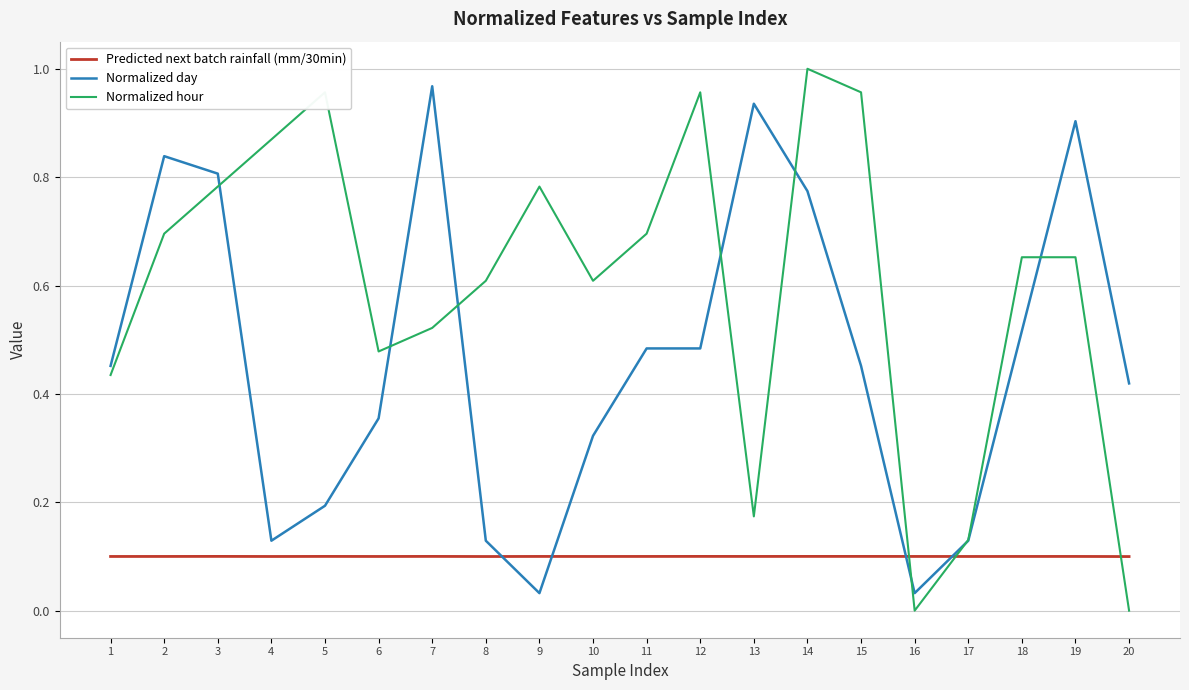

Count the number of categories in the chart.

20